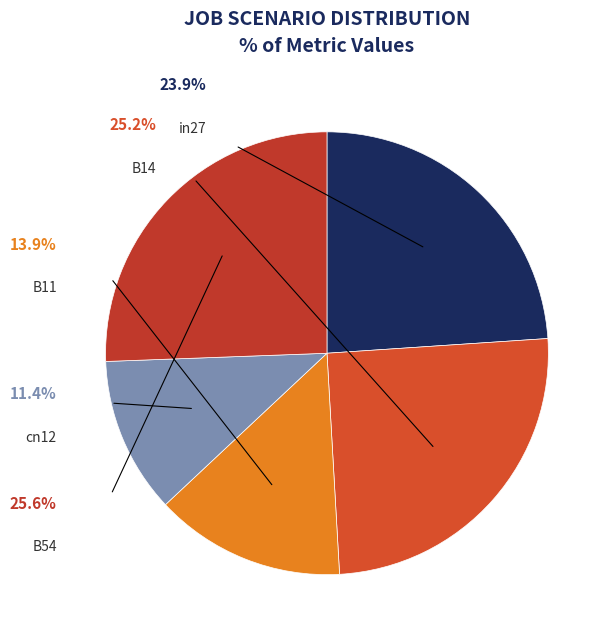

Do cn12 and in27 together represent more than half of the pie?

No